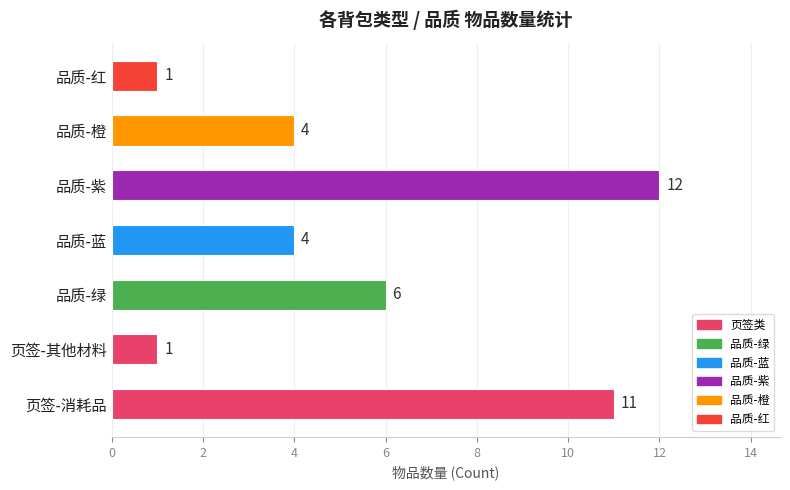

Which series has the largest total across all categories?

品质-紫